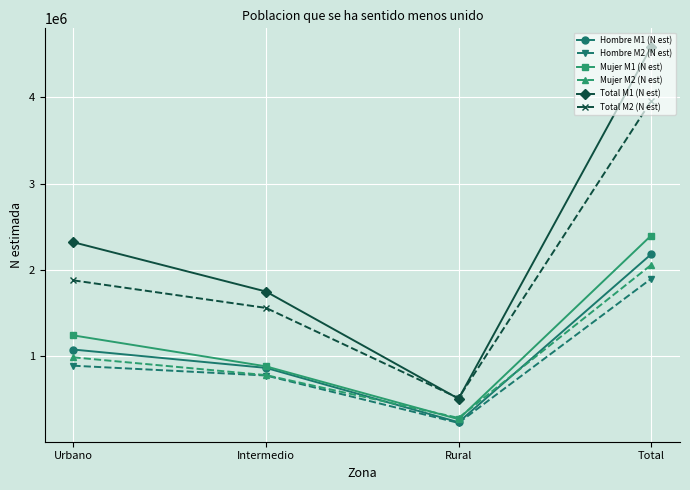

What position from the left is Intermedio?

2